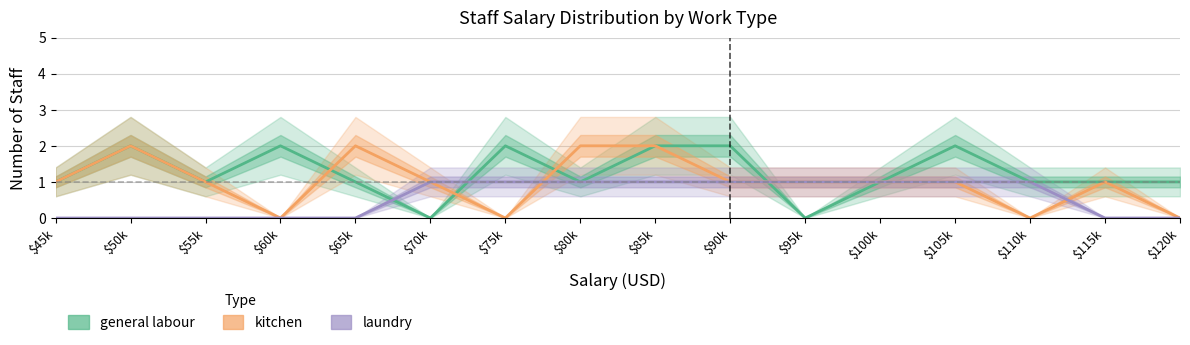

Is it true that laundry equals -1 at $45k?

False